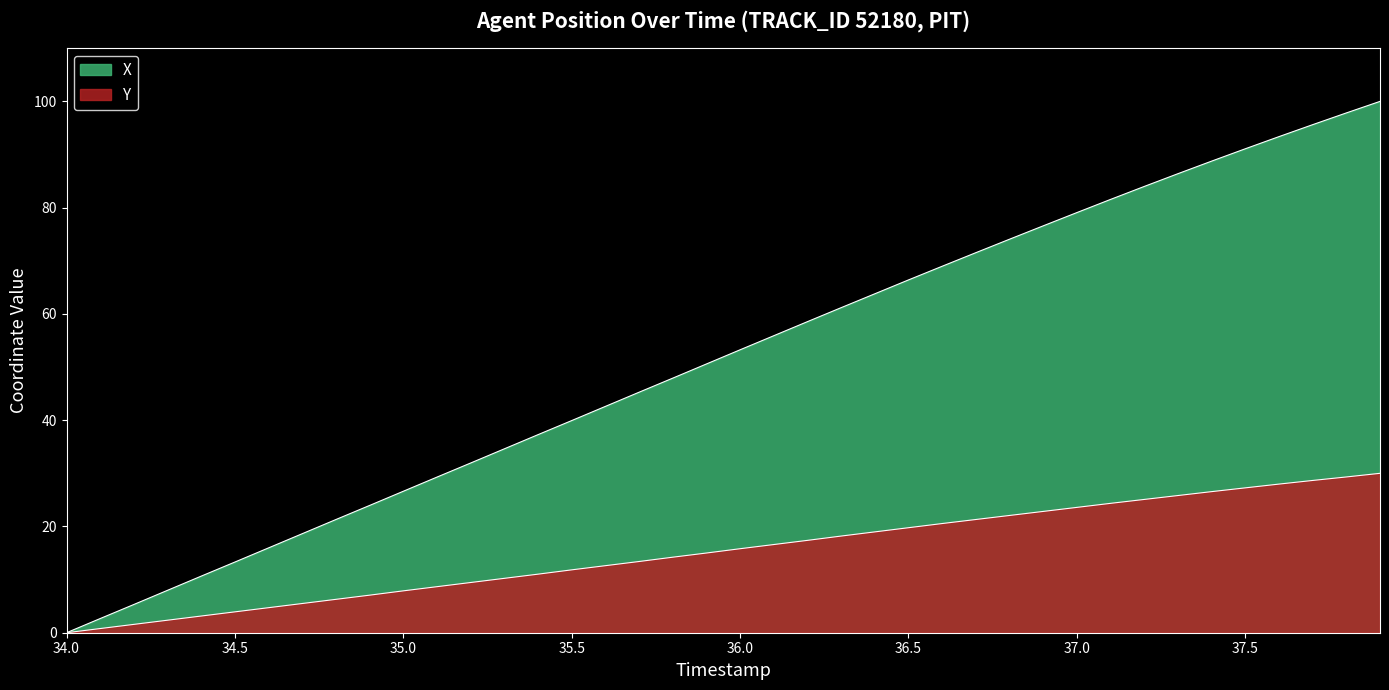

Rank the categories by Y value from highest to lowest.

37.9, 37.8, 37.7, 37.6, 37.5, 37.4, 37.3, 37.2, 37.1, 37.0, 36.9, 36.8, 36.7, 36.6, 36.5, 36.4, 36.3, 36.2, 36.1, 36.0, 35.9, 35.8, 35.7, 35.6, 35.5, 35.4, 35.3, 35.2, 35.1, 35.0, 34.9, 34.8, 34.7, 34.6, 34.5, 34.4, 34.3, 34.2, 34.1, 34.0